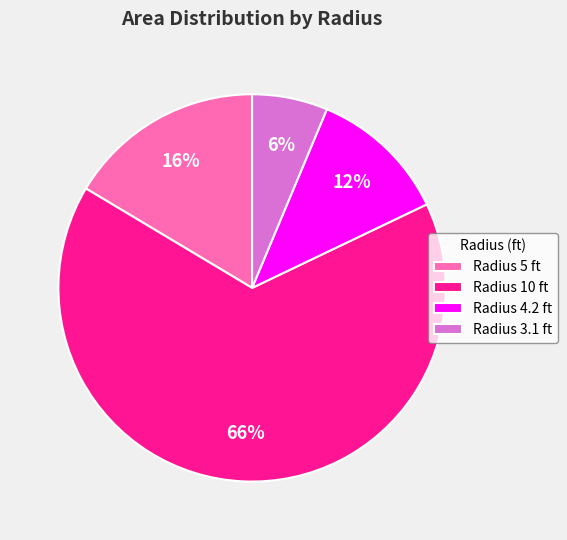

How many slices are in this pie chart?

4